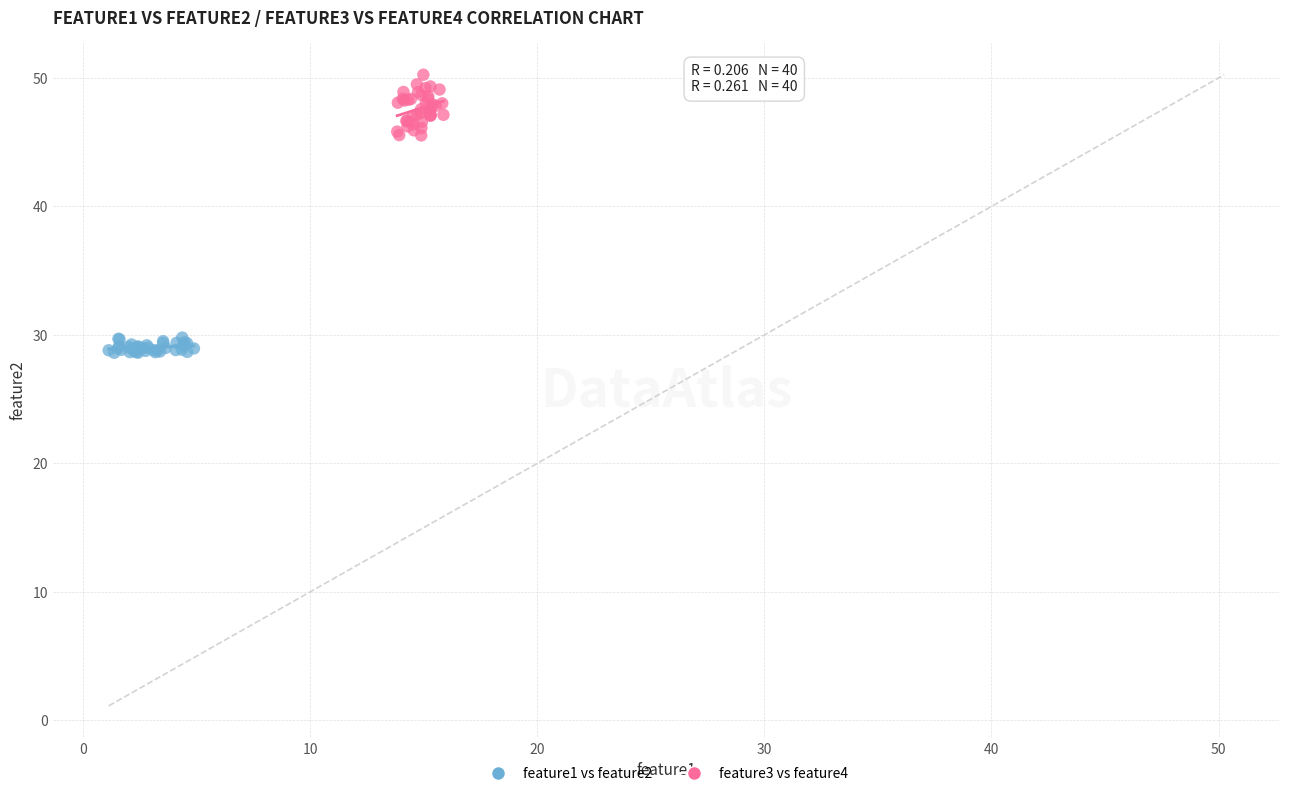

Which series contains the highest Y value?

feature3 vs feature4